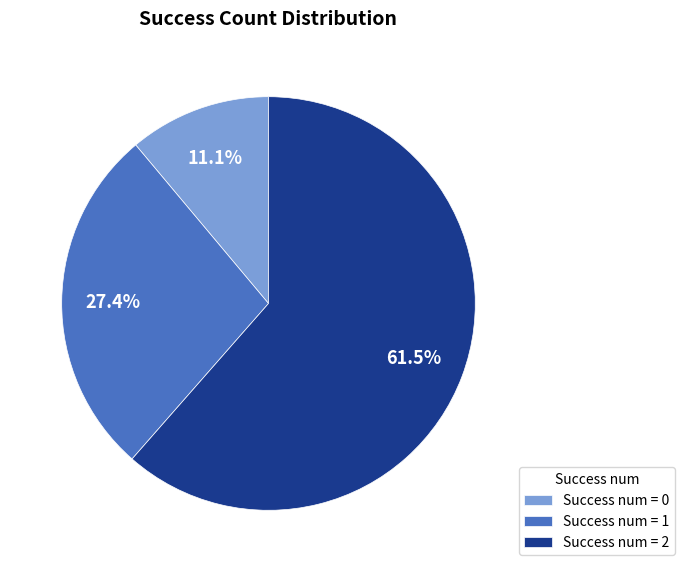

How many segments does this pie chart have?

3